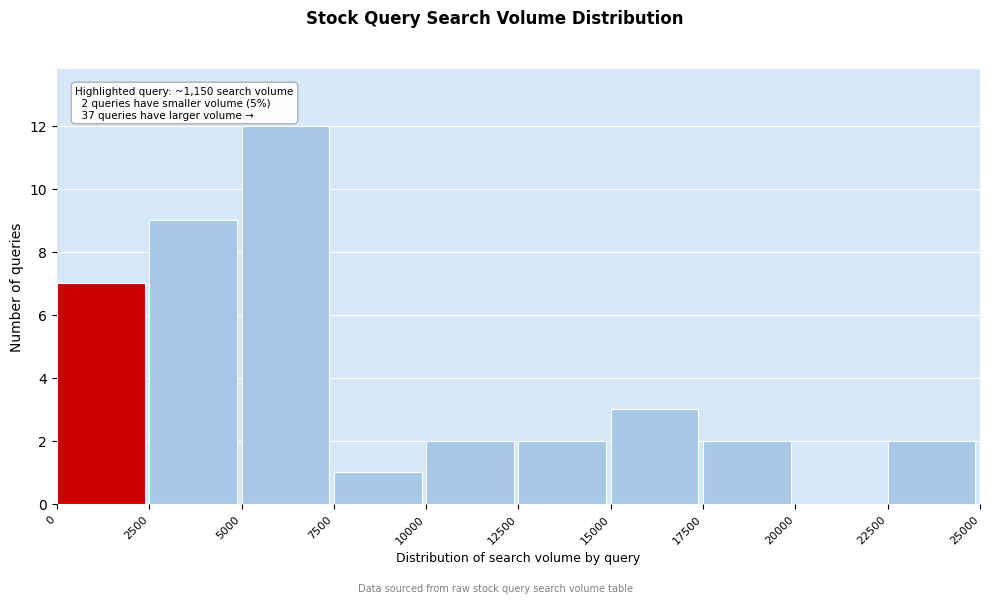

Over which range of the x-axis is the bar tallest?

5000 to 7500